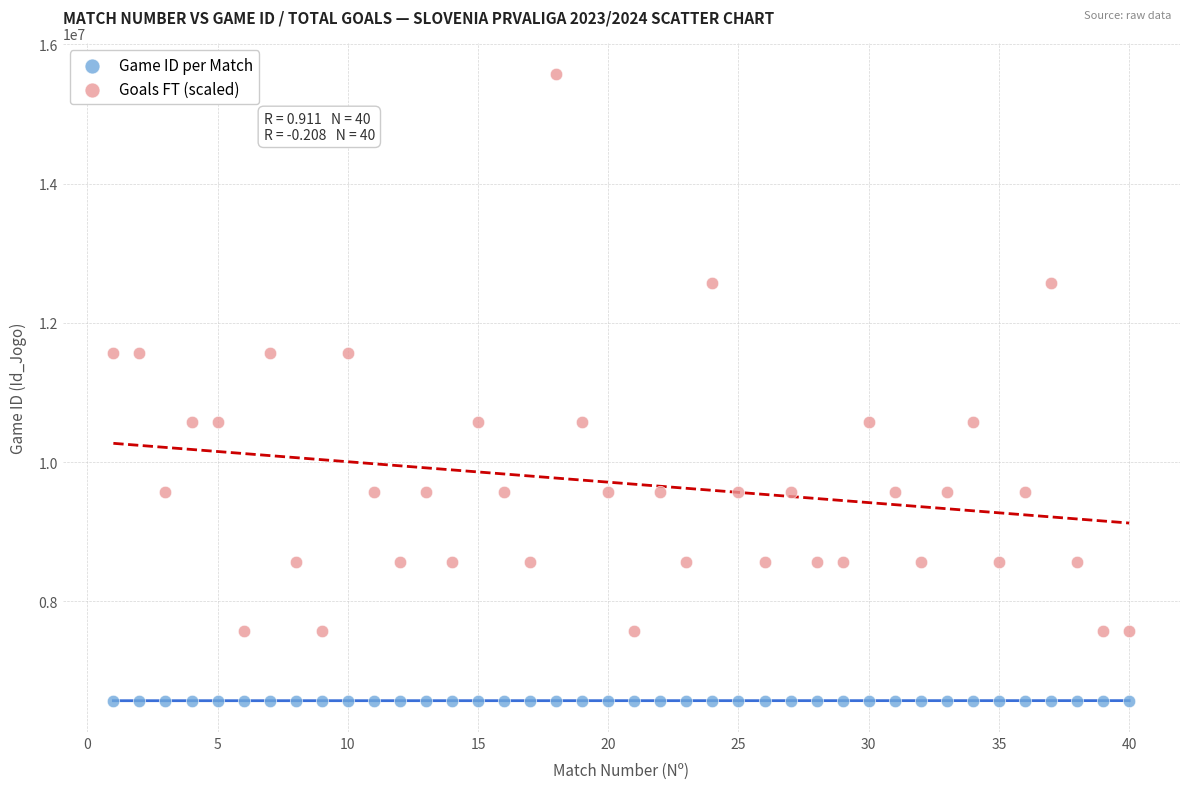

Which series contains the lowest Y value?

Game ID per Match